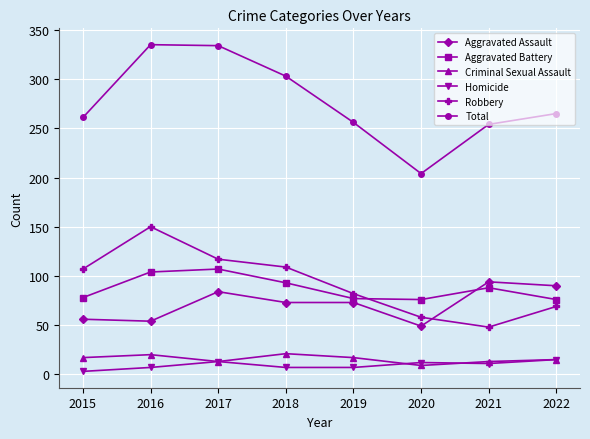

Which category has the lowest value in the Robbery series?

2021